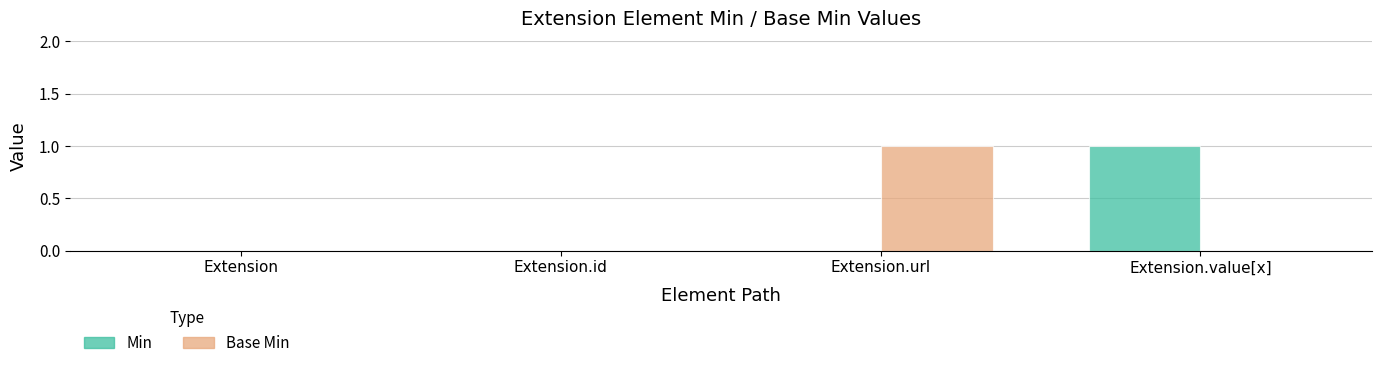

Count the number of data series in this chart.

2